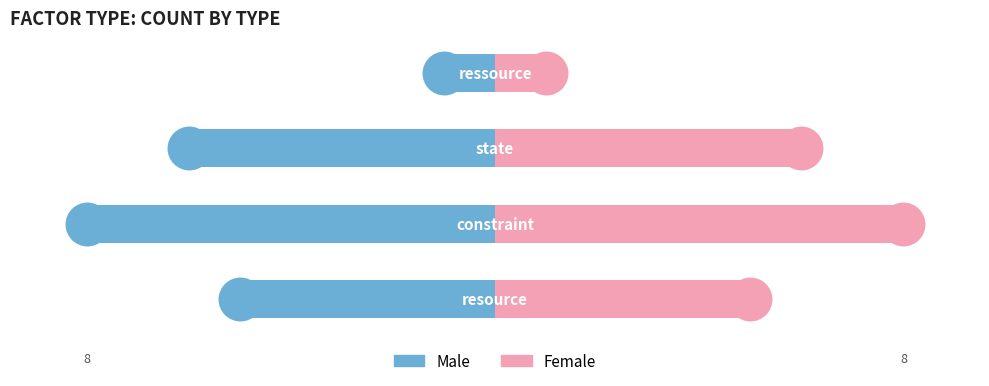

Which series has the largest total across all categories?

Female